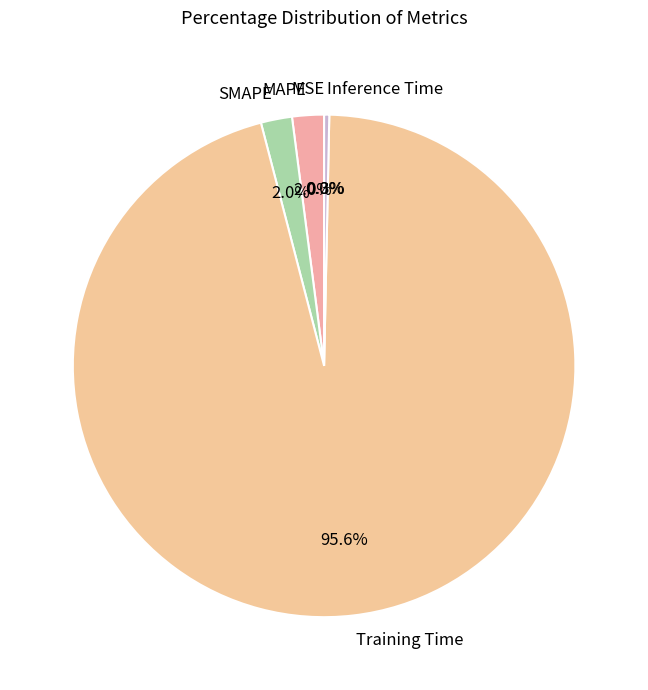

Is Training Time the majority of the pie?

Yes